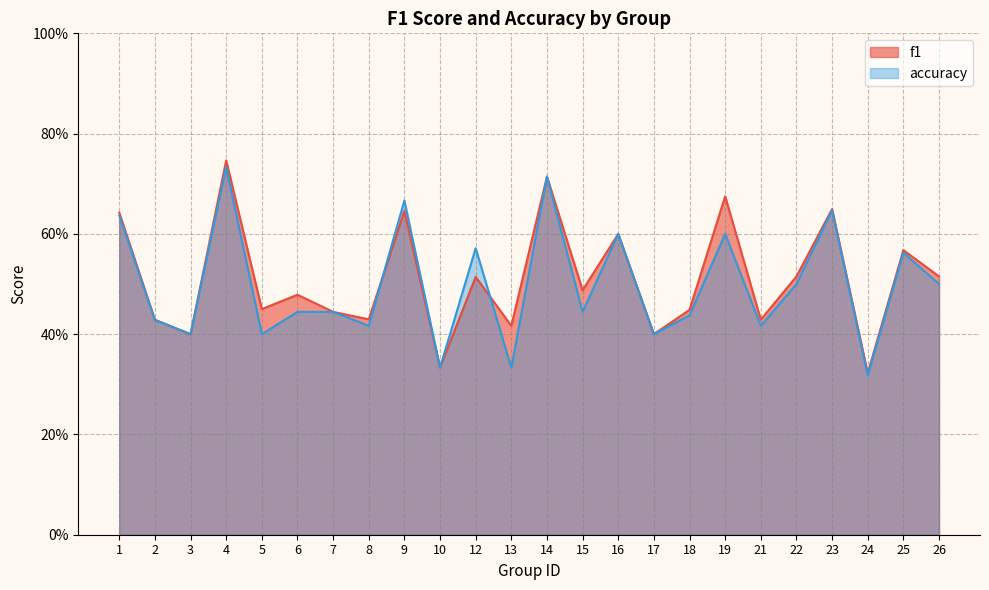

Reading left to right, list all the values displayed in this chart.

f1: 0.6	0.4	0.4	0.7	0.5	0.5	0.4	0.4	0.6	0.3	0.5	0.4	0.7	0.5	0.6	0.4	0.4	0.7	0.4	0.5	0.6	0.3	0.6	0.5
accuracy: 0.6	0.4	0.4	0.7	0.4	0.4	0.4	0.4	0.7	0.3	0.6	0.3	0.7	0.4	0.6	0.4	0.4	0.6	0.4	0.5	0.6	0.3	0.6	0.5